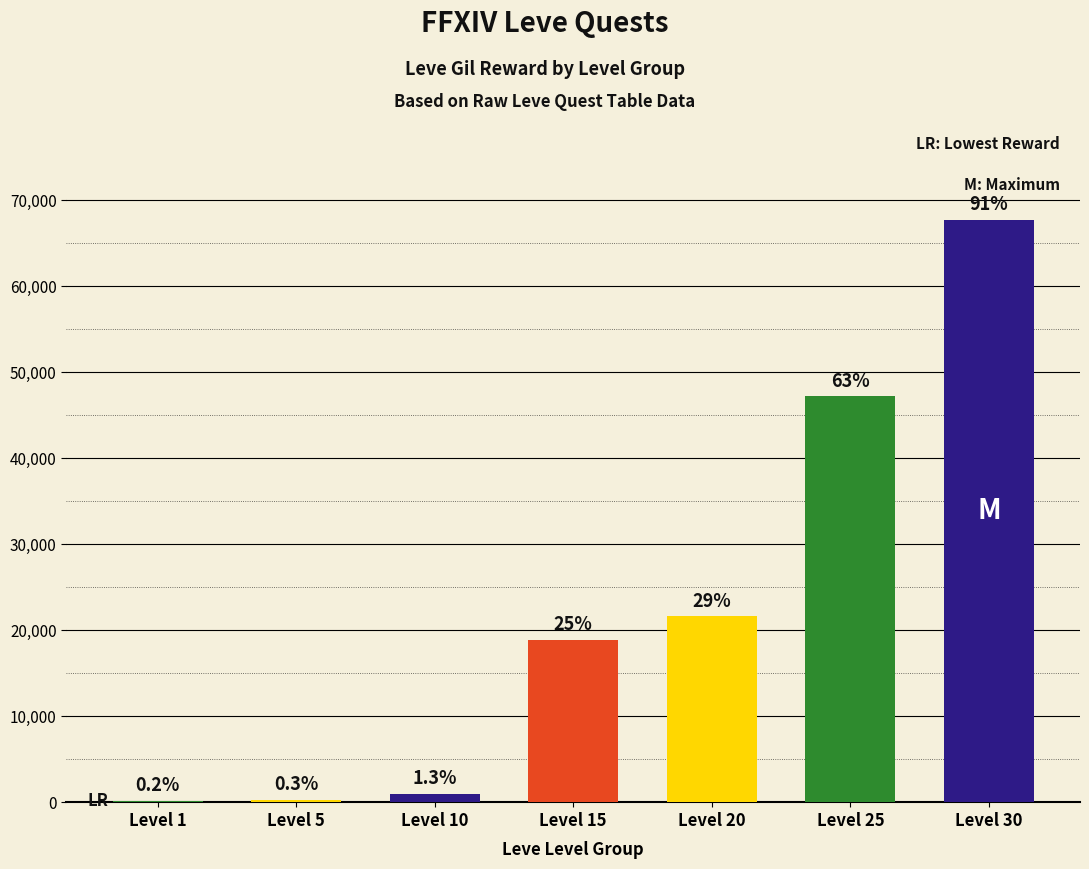

Which series has the largest total across all categories?

Leve Gil